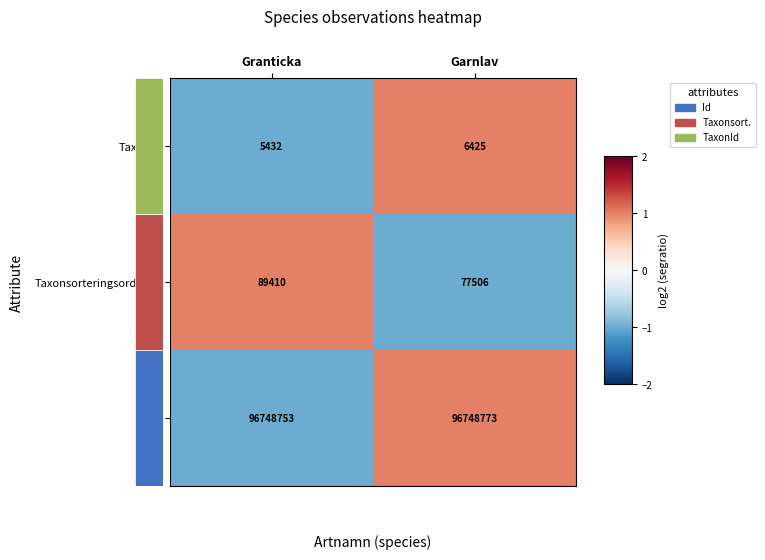

What is the total value across all series at Granticka?

96843595